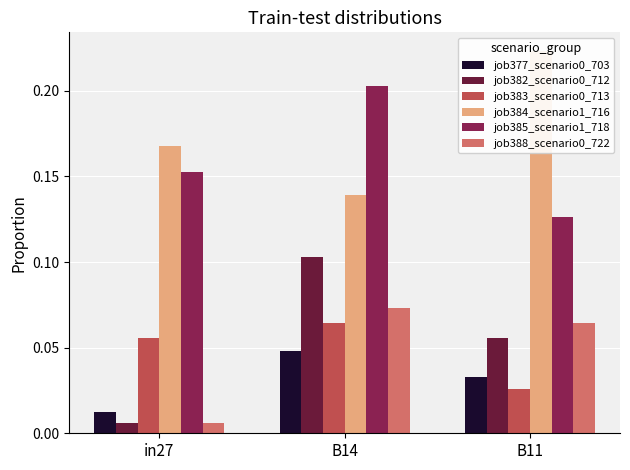

What is the spread (max minus min) of values at B14?

0.2